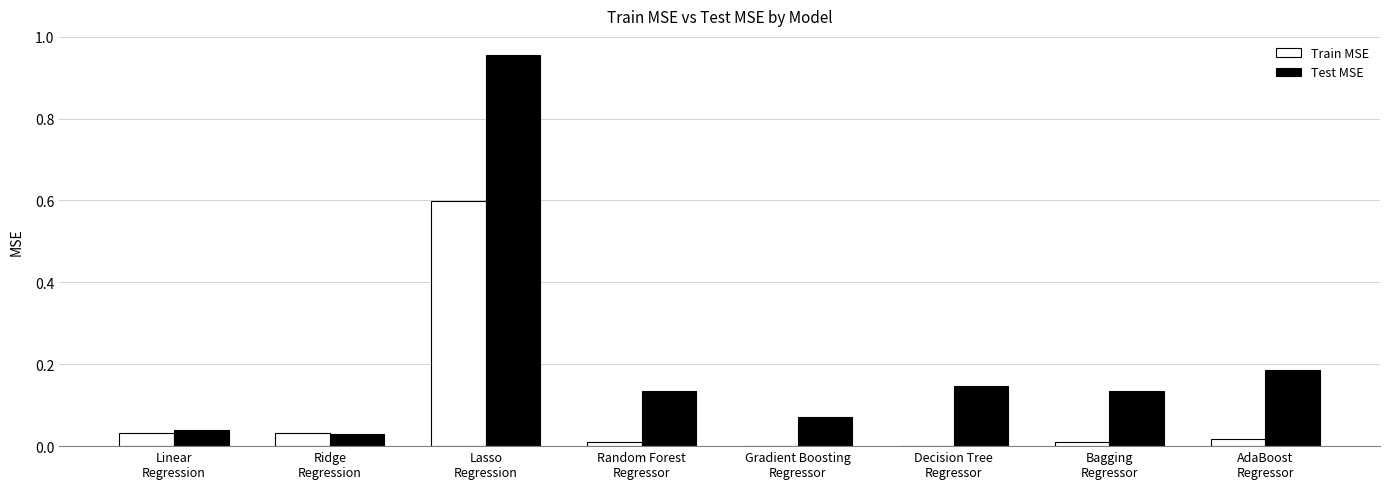

What is the sum of all Test MSE values?

1.7